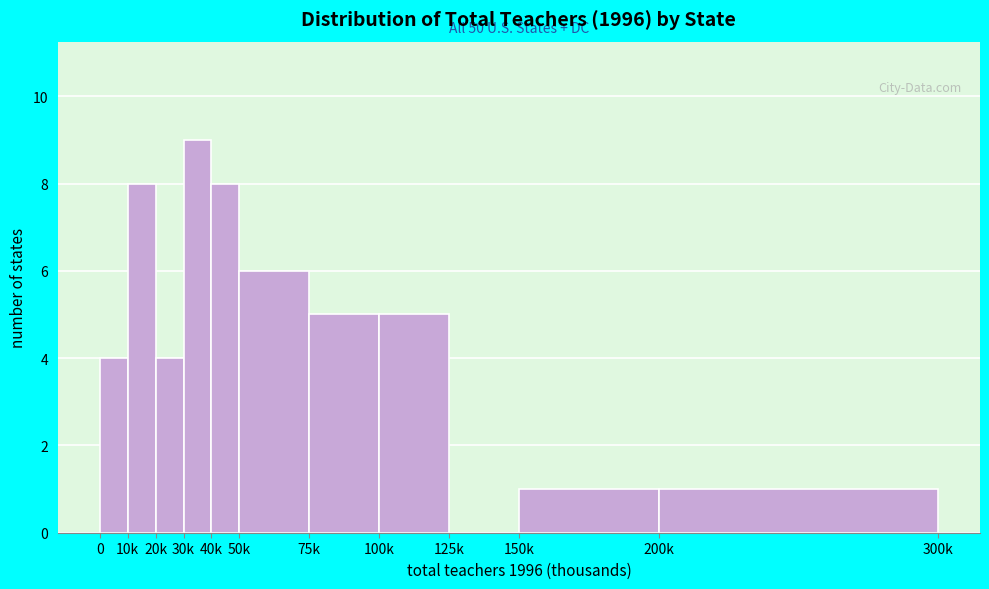

Reading left to right, transcribe all the data shown in this chart.

0=4	10k=8	20k=4	30k=9	40k=8	50k=6	75k=5	100k=5	125k=0	150k=1	200k=1